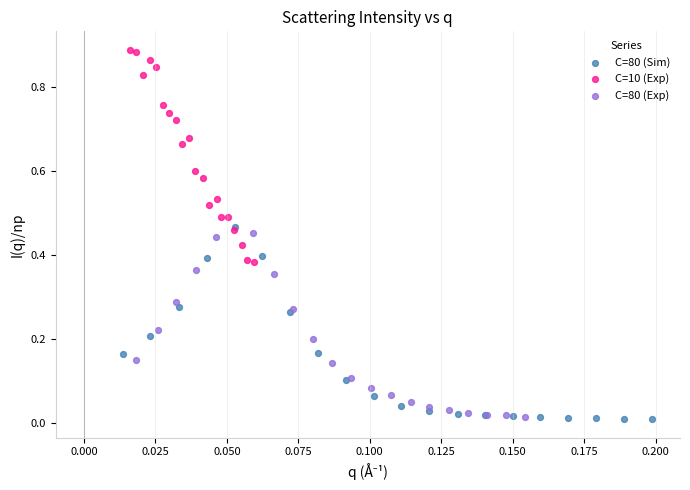

Which series has the largest Y range (max minus min)?

C=10 (Exp)